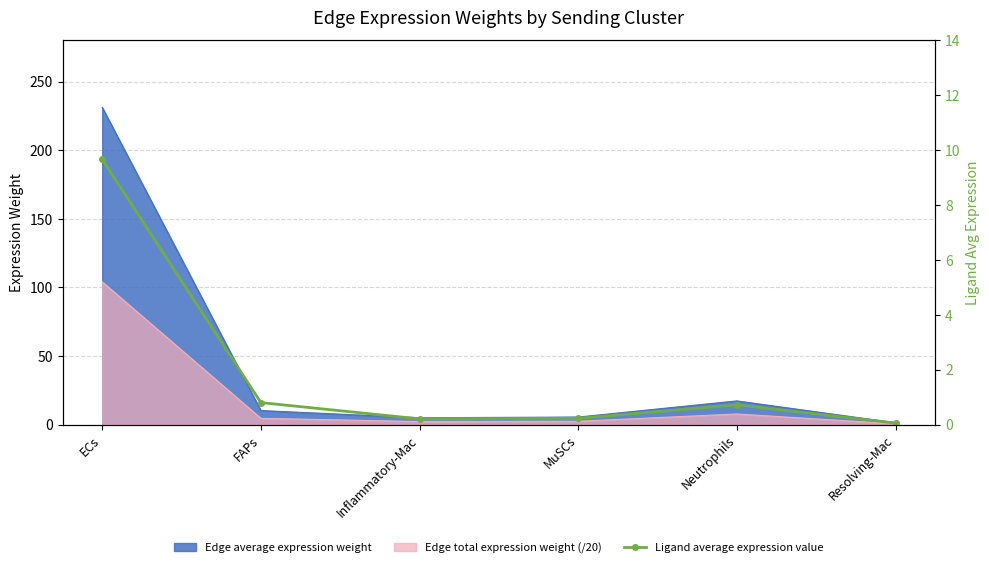

Is the value of Edge total expression weight (/20) at Resolving-Mac greater than the value of Edge average expression weight at ECs?

No